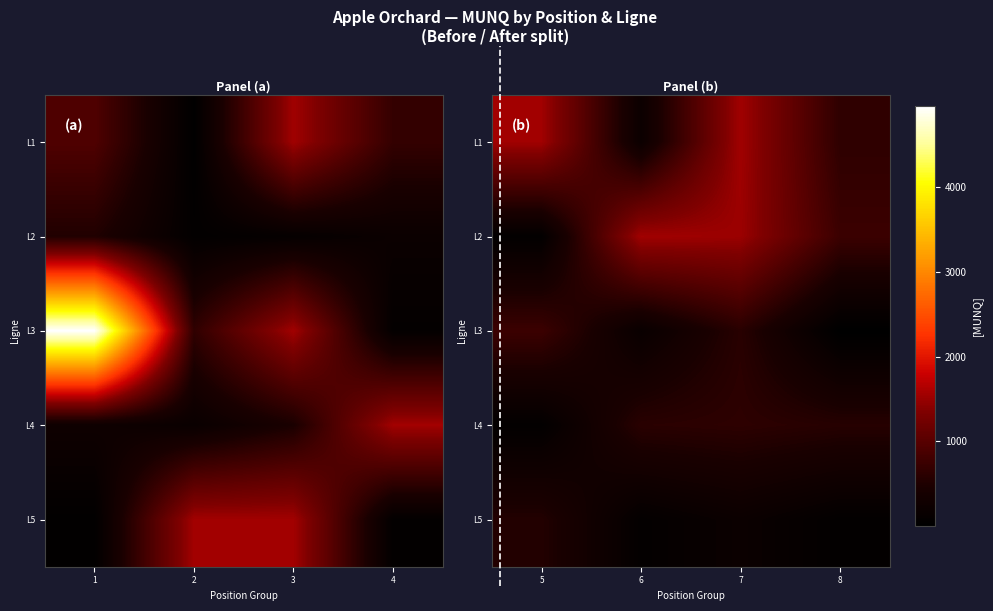

What is the spread (max minus min) of values at 6?

1472